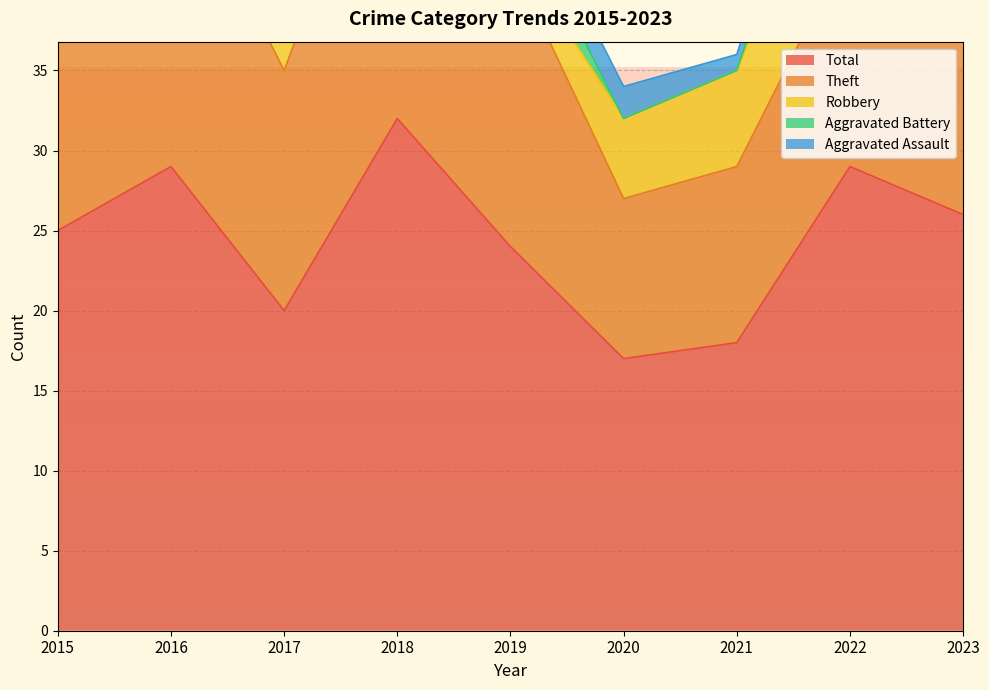

Which series changed the most between 2018 and 2022?

Theft